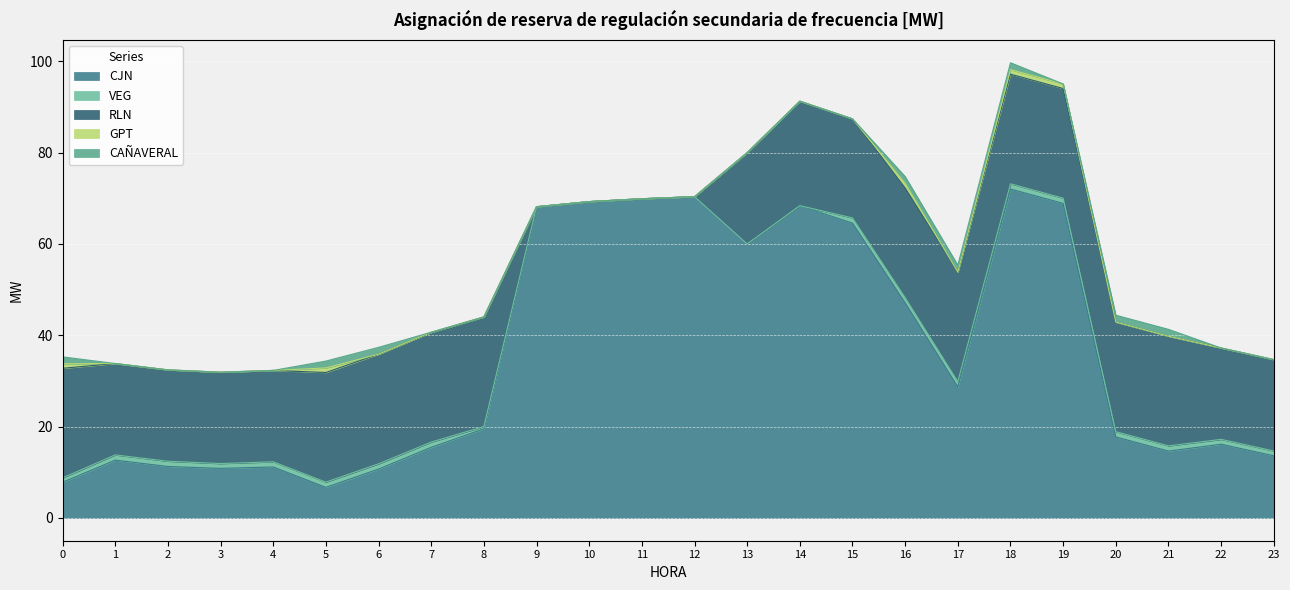

At which label does VEG first exceed 1?

1